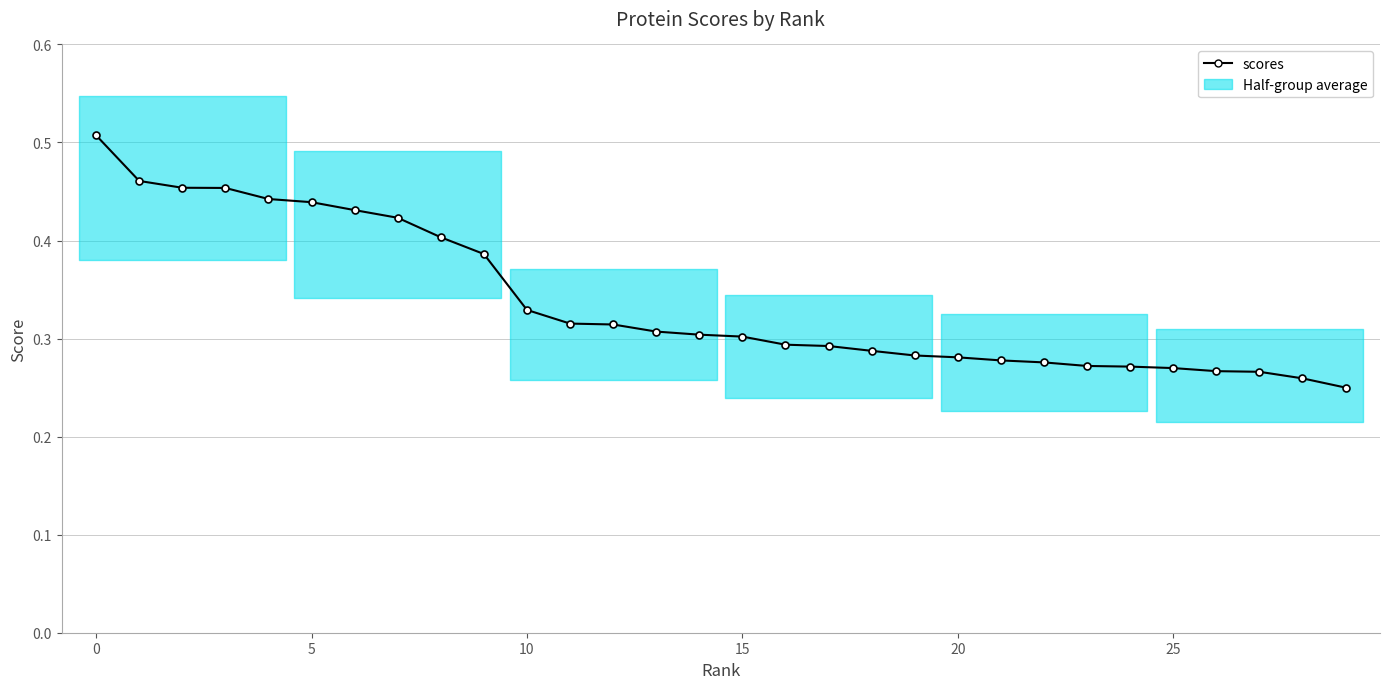

Which has a higher value, 17 or 25?

17